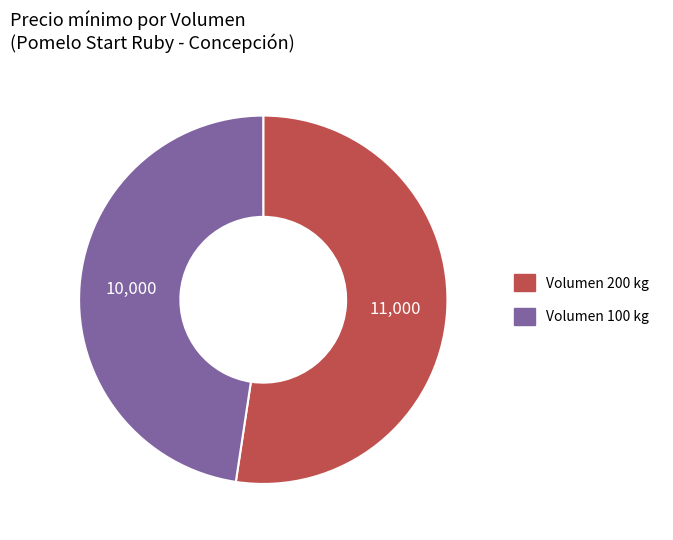

Does any single category account for the majority?

Yes